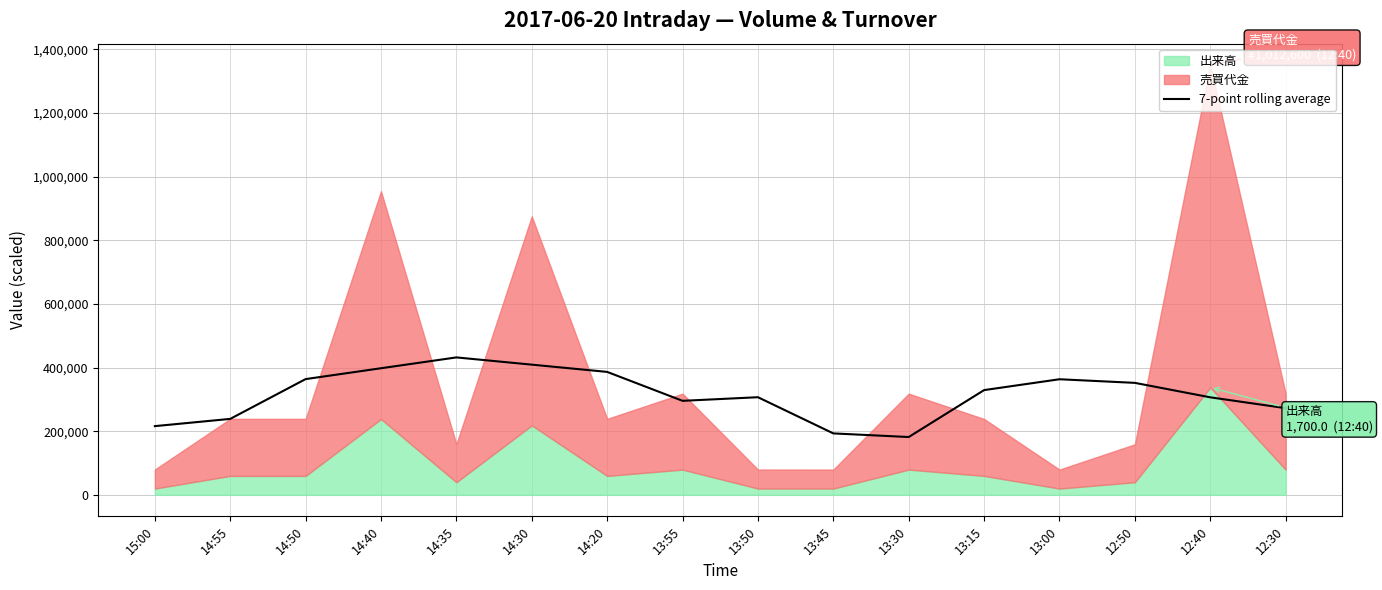

What is the difference between the maximum and minimum values?

250172.5